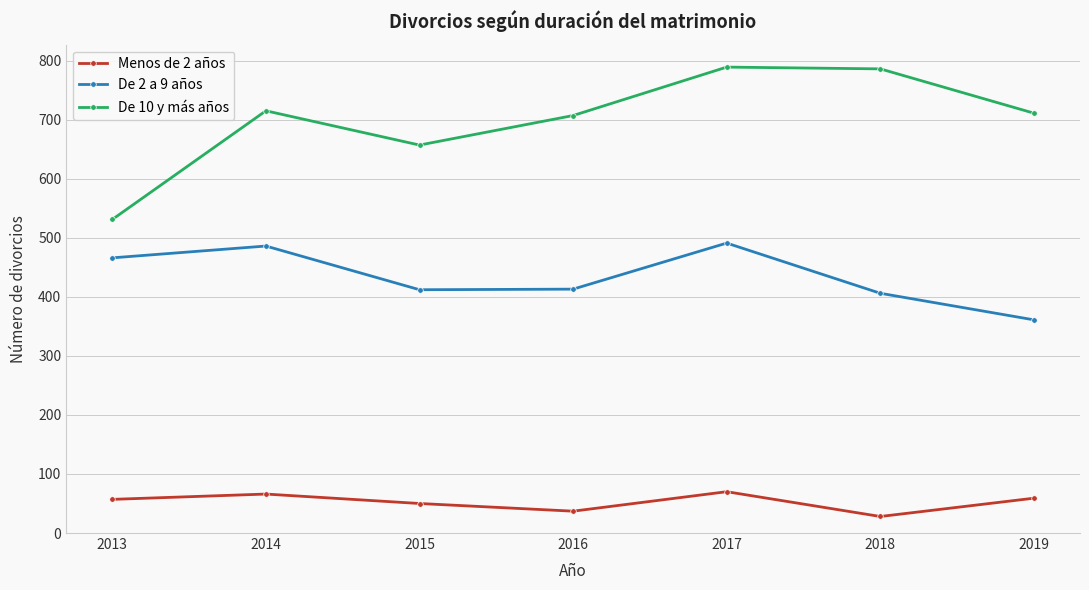

Does the chart have visible grid lines?

Yes